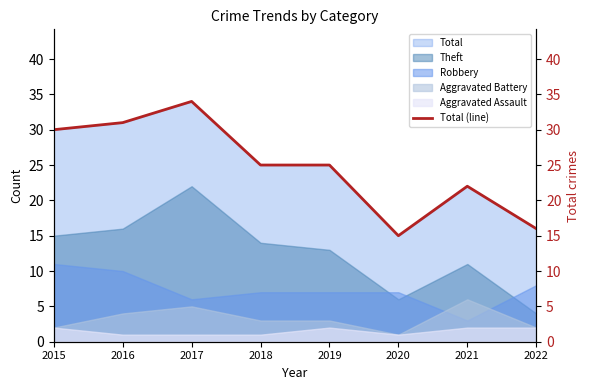

Is it true that the value at 2018 is 43?

False